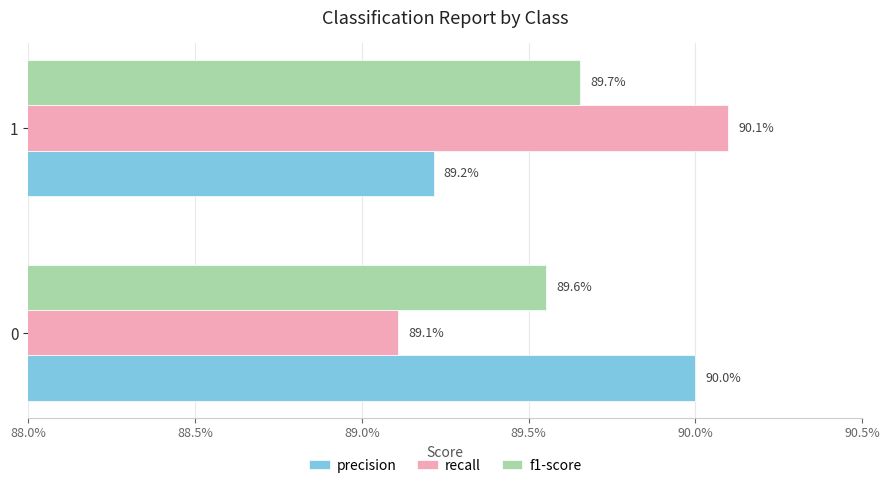

What is the sum of all f1-score values?

1.8